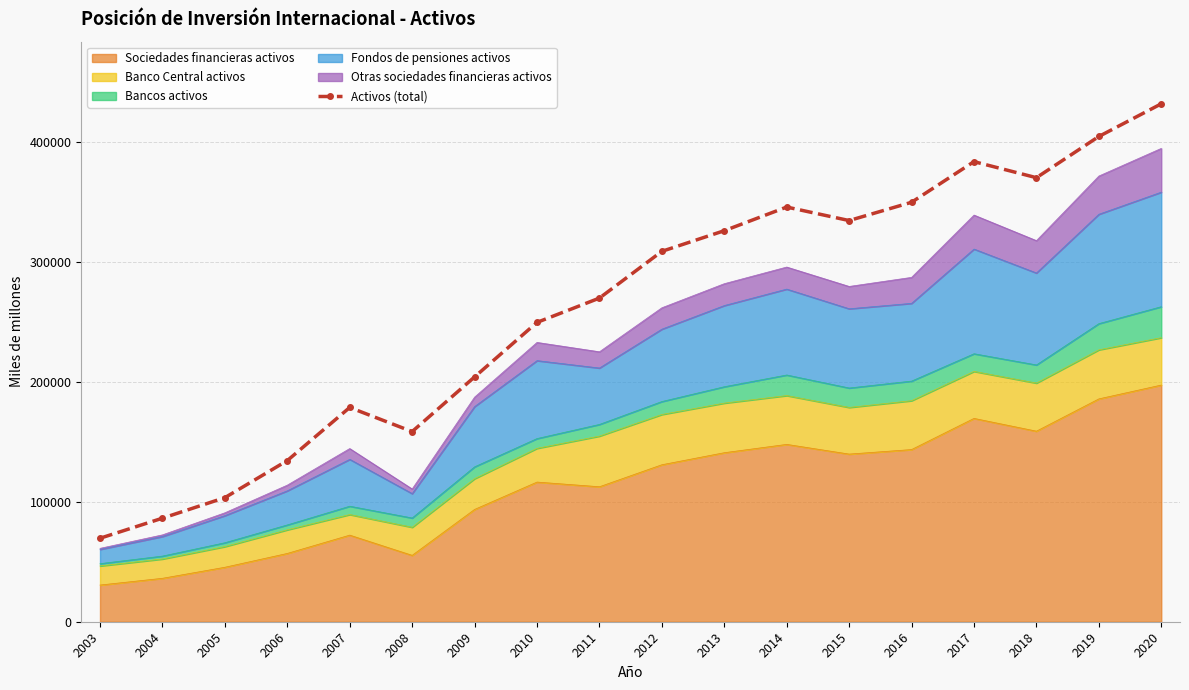

What is the difference between the maximum and minimum values?

362171